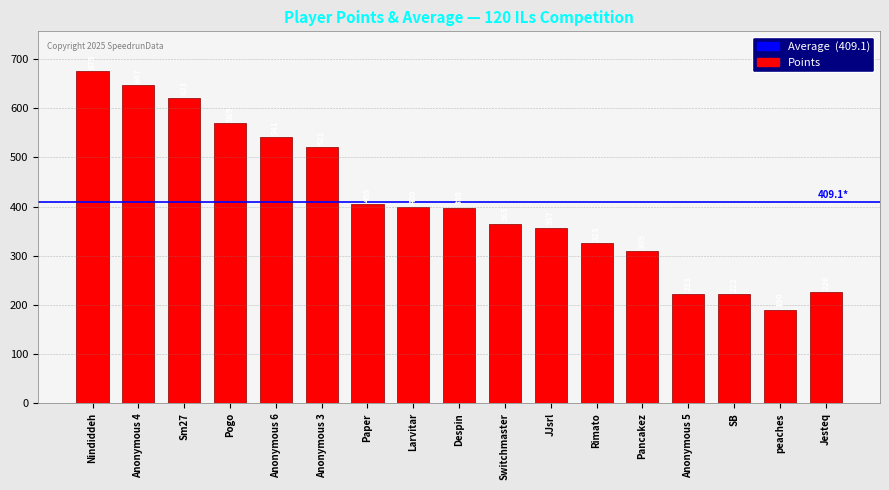

Where is the data nearest to the value 432?

Paper